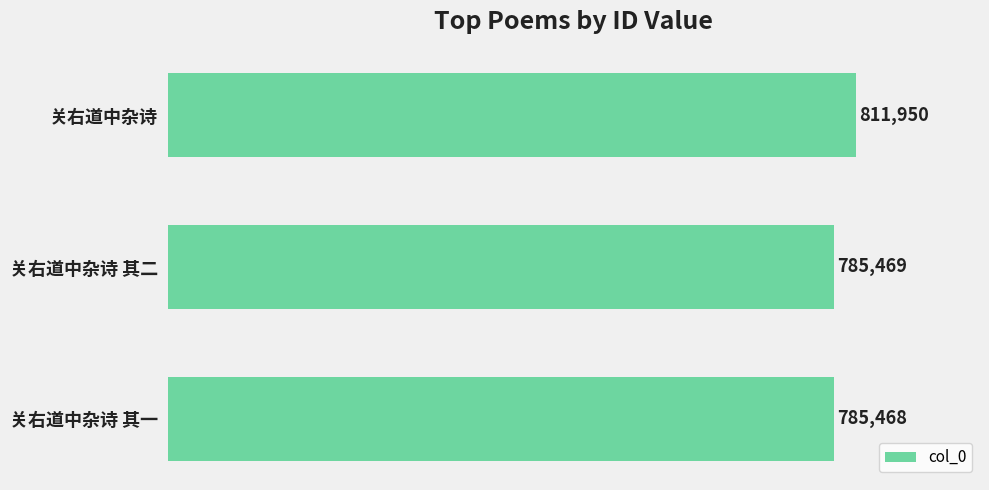

What value does the data have at 关右道中杂诗 其二, to the nearest 10?

785470